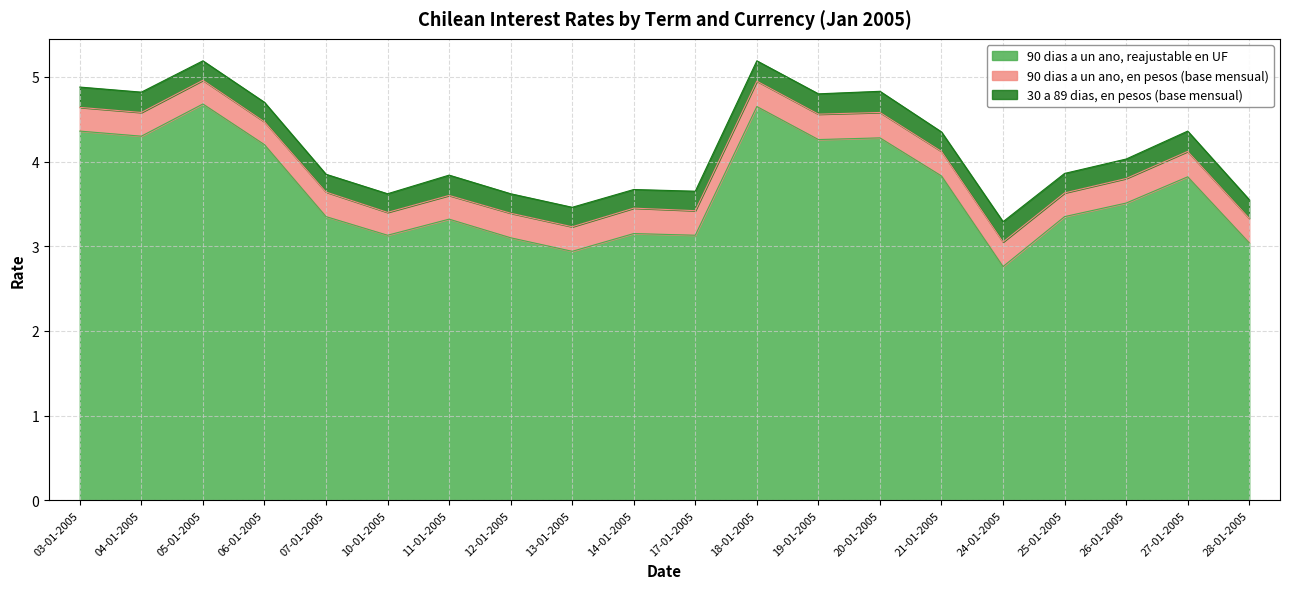

At which category is the sum across all series the highest?

18-01-2005